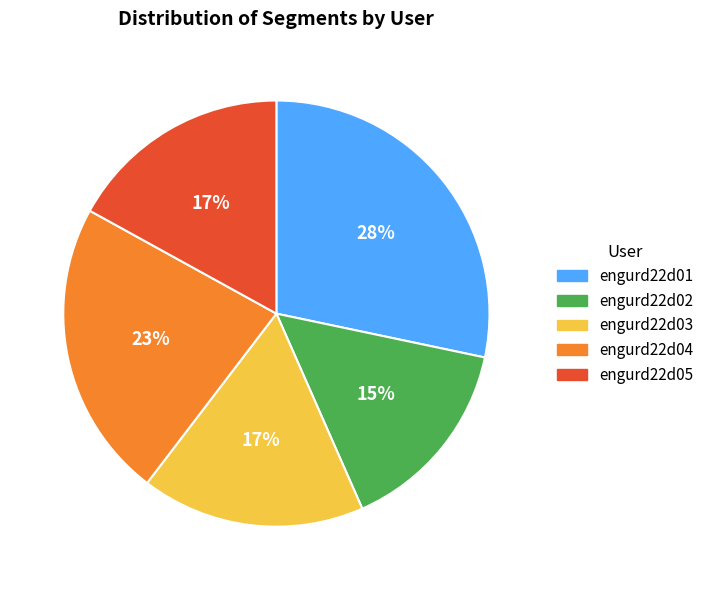

Approximately how many times larger is the value at engurd22d03 compared to engurd22d05?

1.0